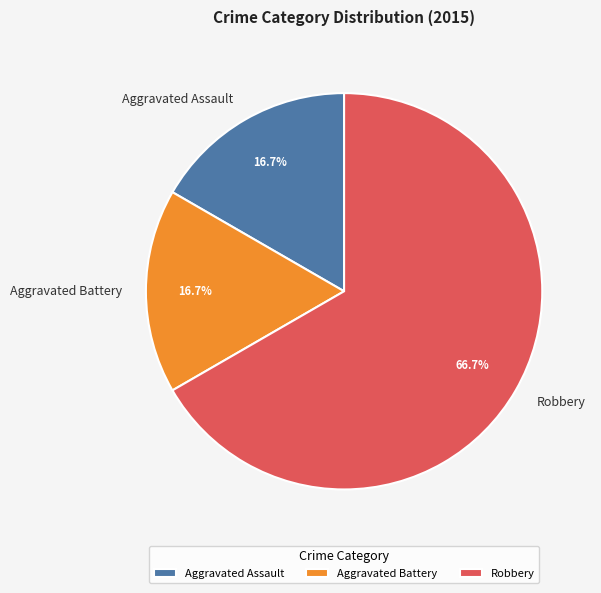

To the nearest percent, what portion does Robbery represent?

67%